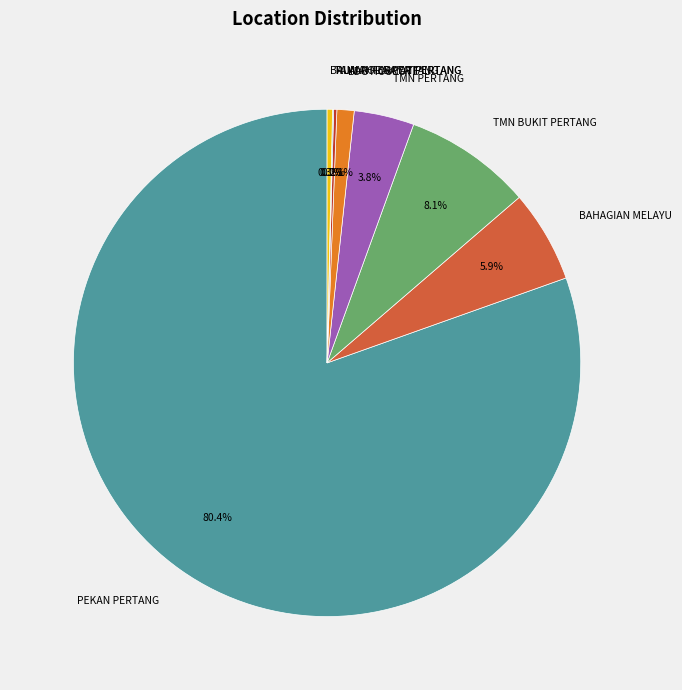

Does PEKAN PERTANG represent more than half of the total?

Yes